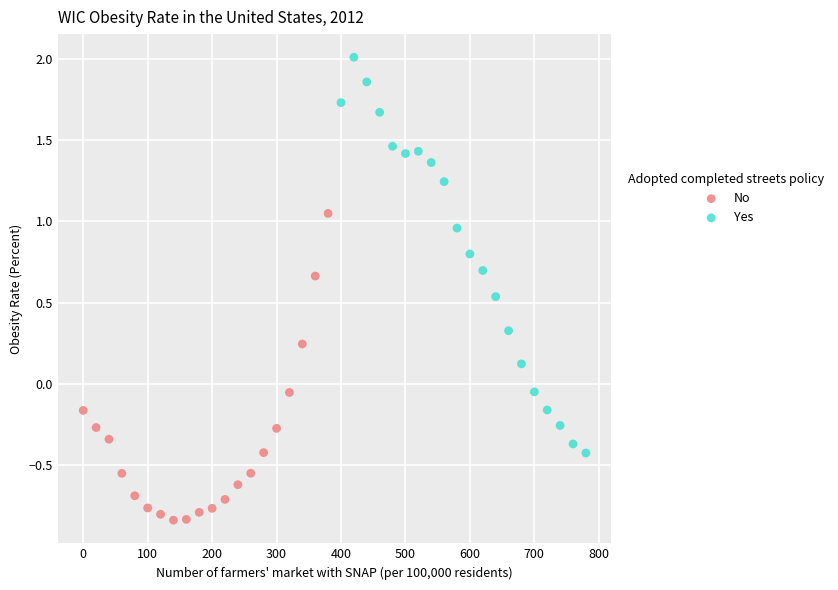

Which series reaches the minimum Y coordinate?

No